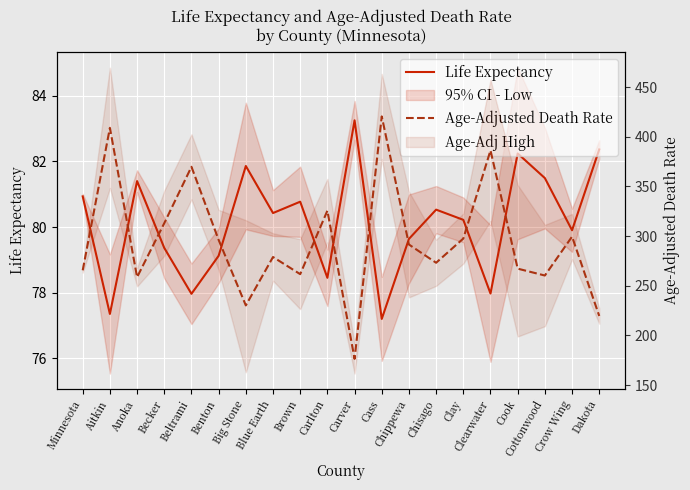

What is the smallest value displayed?

77.2